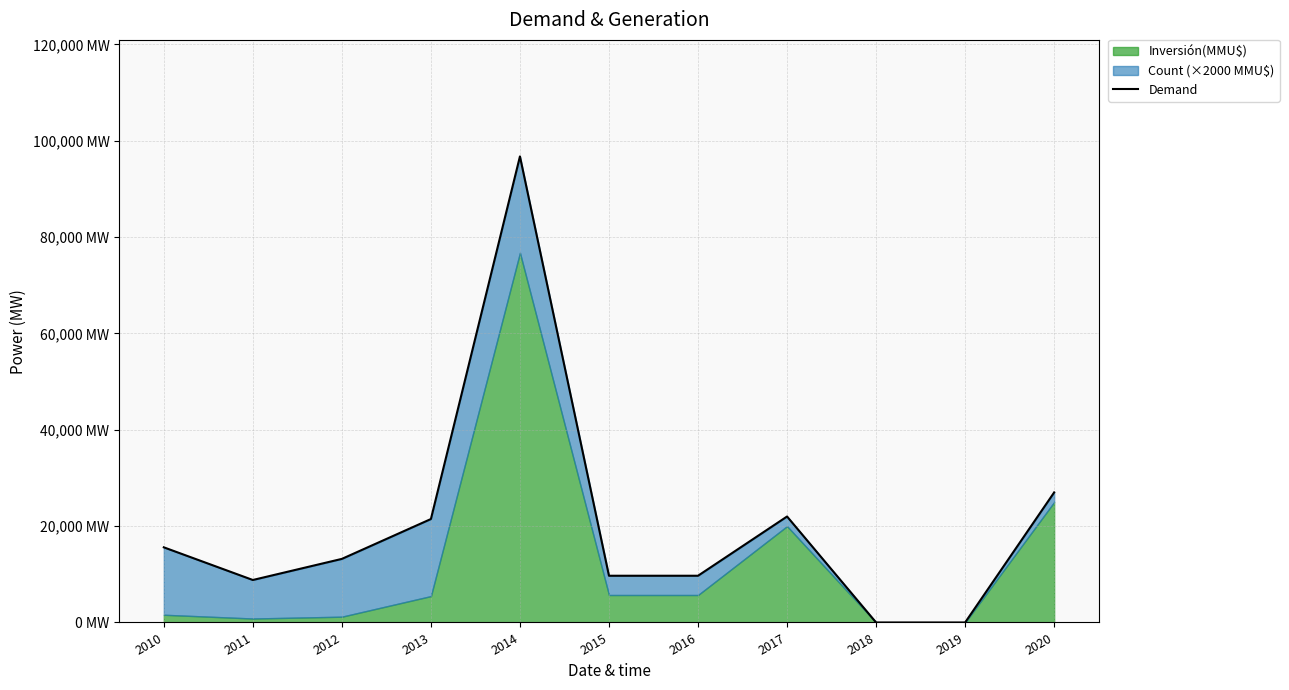

Reading left to right, list all the values displayed in this chart.

2010=15600	2011=8819	2012=13200	2013=21475	2014=96760	2015=9700	2016=9700	2017=22000	2018=0	2019=0	2020=27000